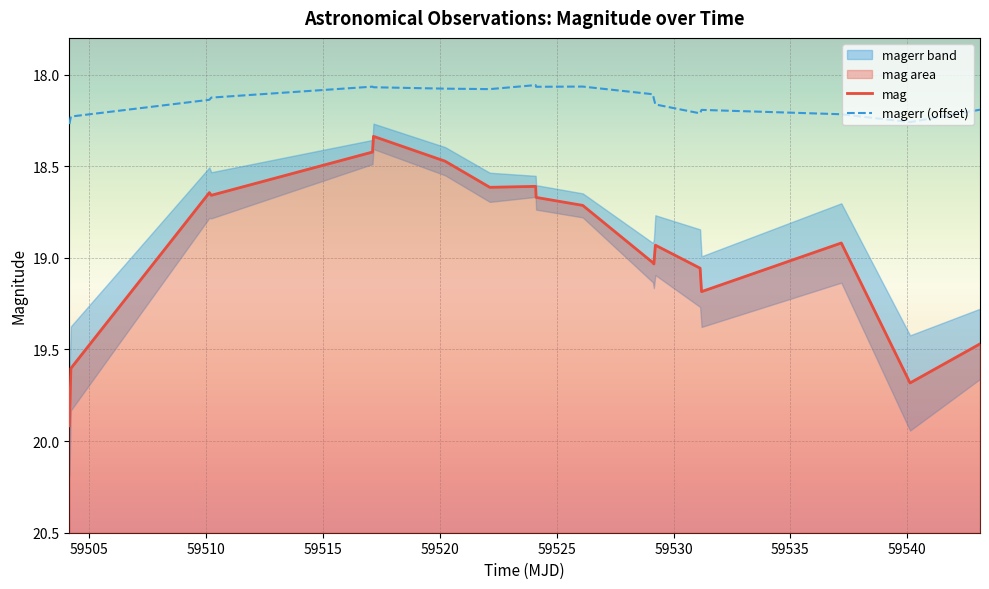

What is the value of the mag point at the 12th from the left?

19.0